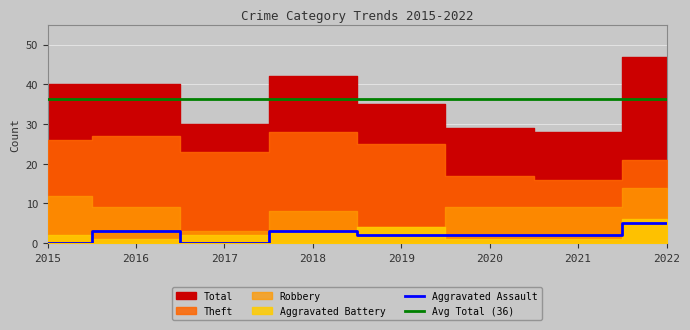

Is it true that Aggravated Battery equals 1 at 2017?

False